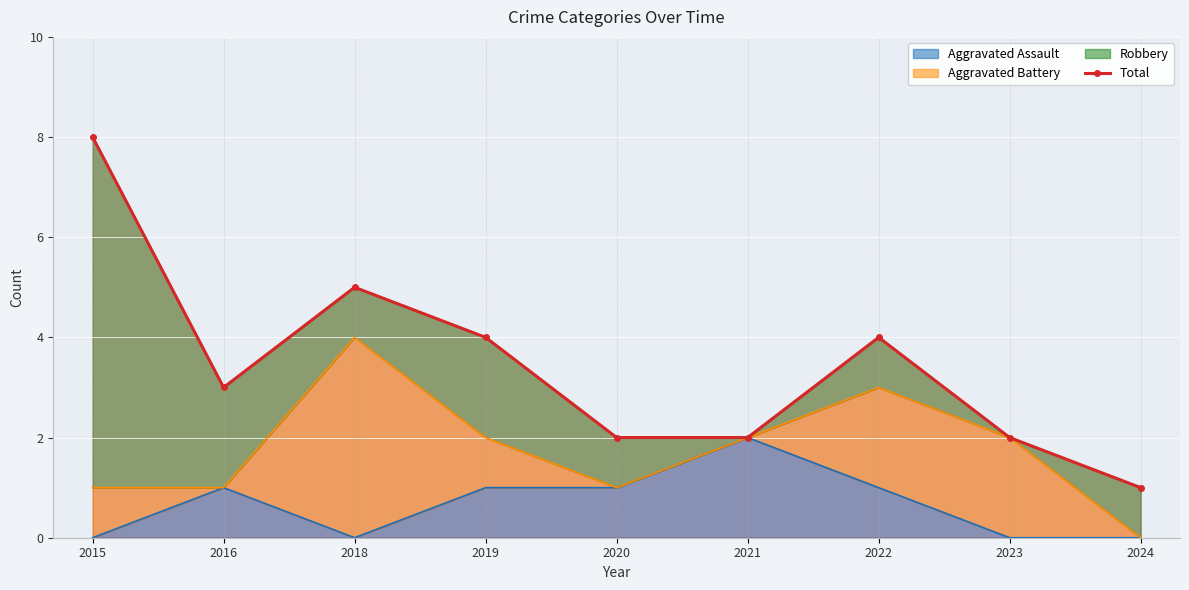

How many interior local valleys (lower than both neighbors) does the data have?

1